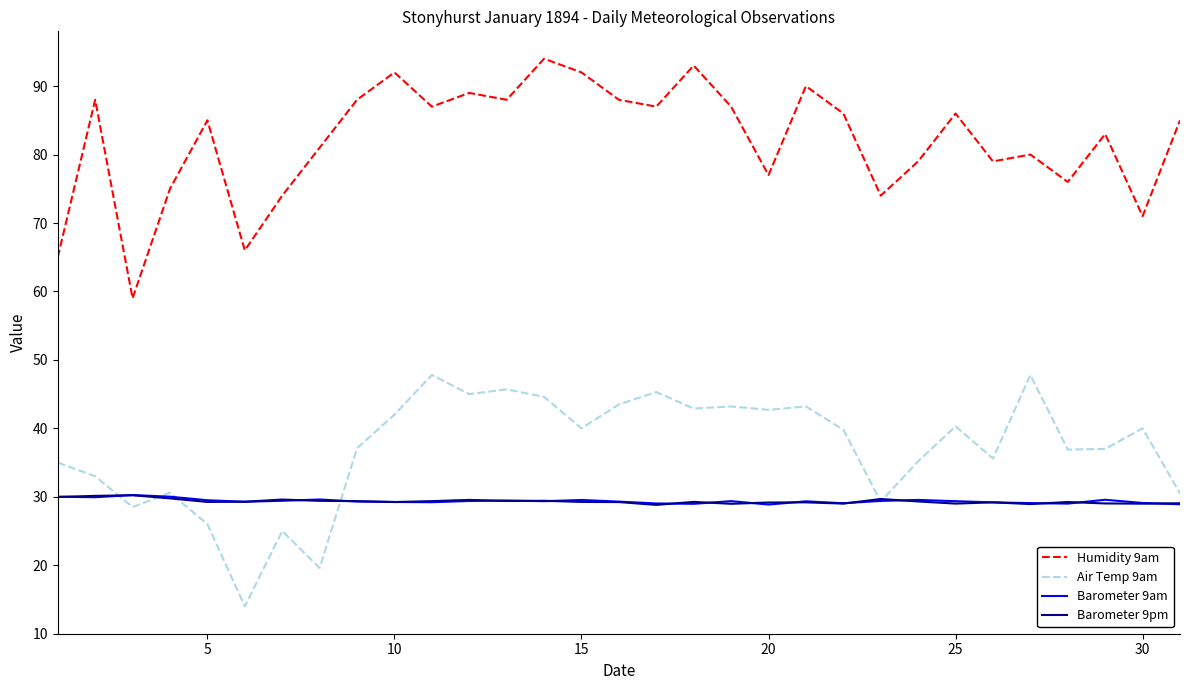

What is the minimum value shown in the chart?

14.0